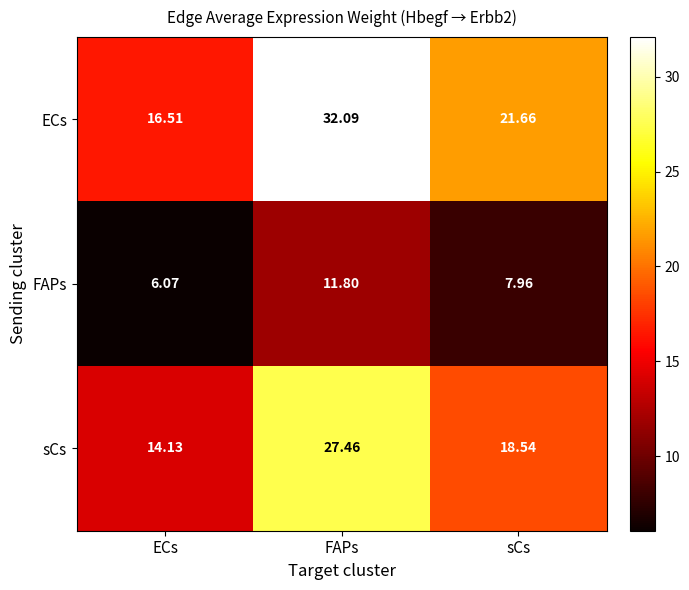

At which category is the sum across all series the highest?

FAPs